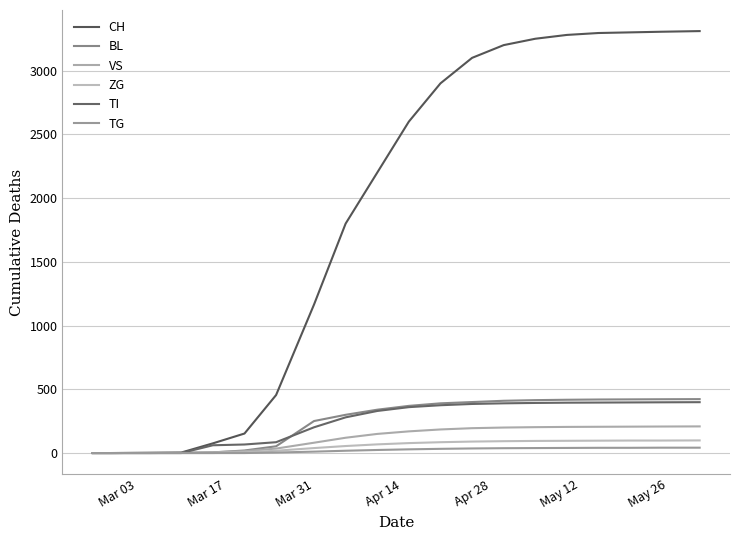

How many lines are shown in the chart?

6